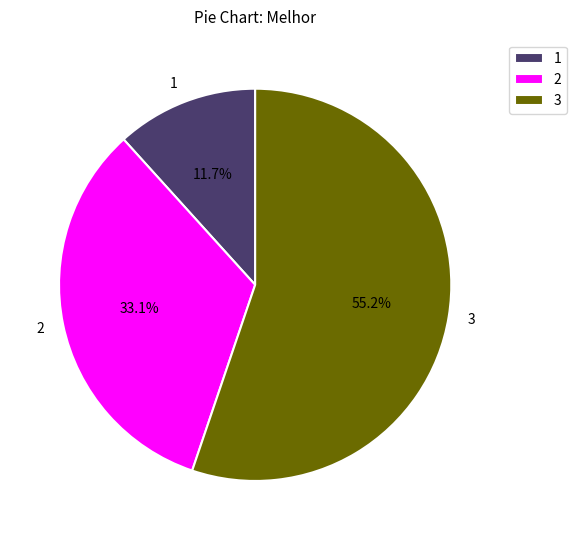

How much of the chart is everything except 2?

66.9%